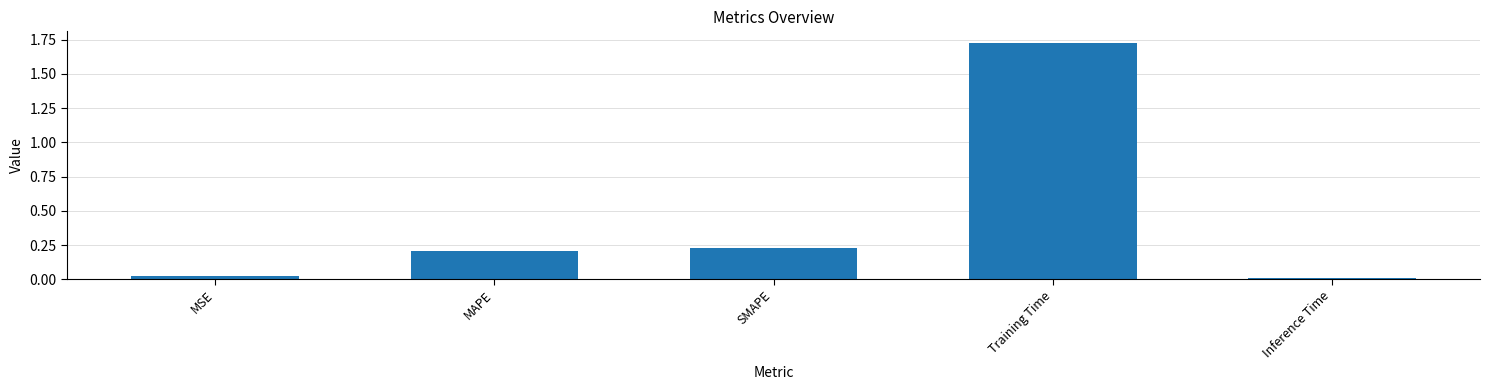

Are the bars horizontal?

No